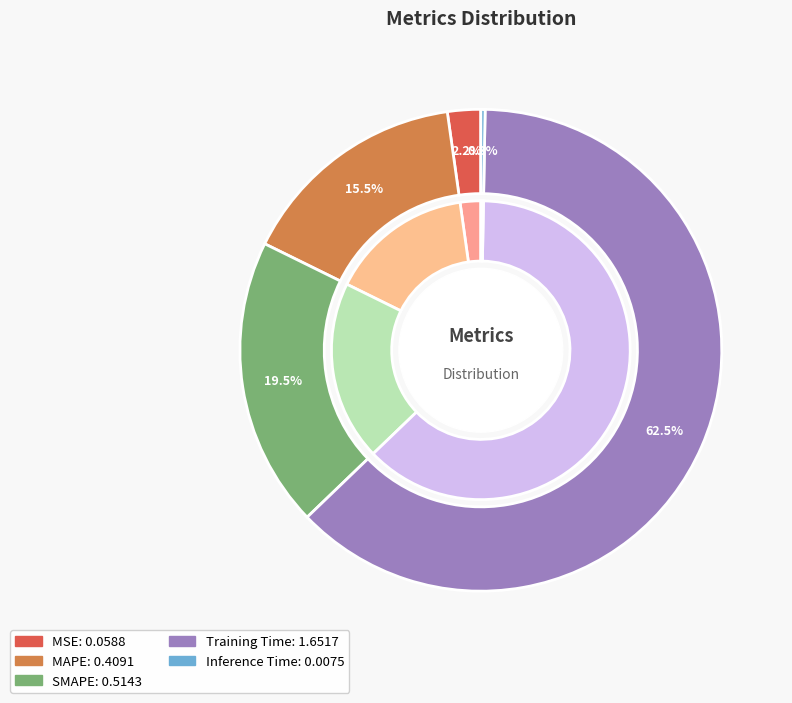

Which slice is the smallest?

Inference Time